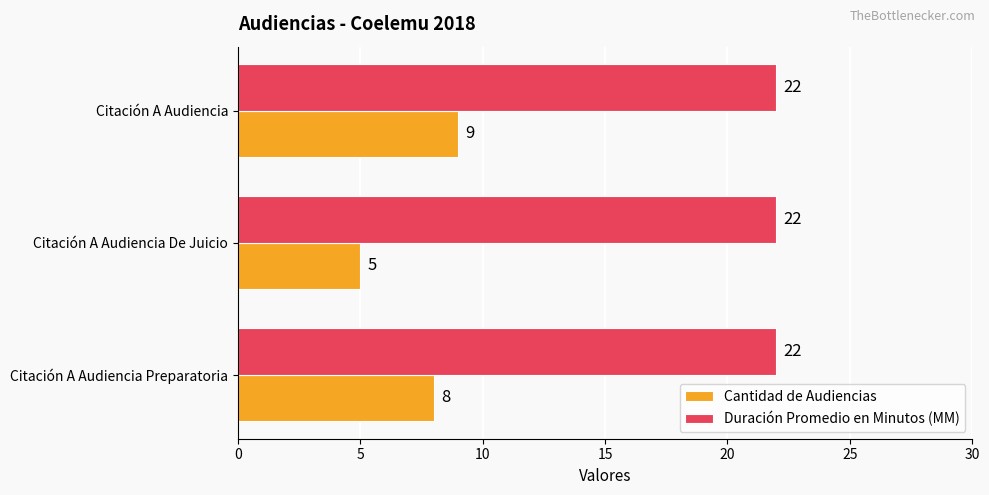

What value does the Cantidad de Audiencias series have at Citación A Audiencia Preparatoria?

8